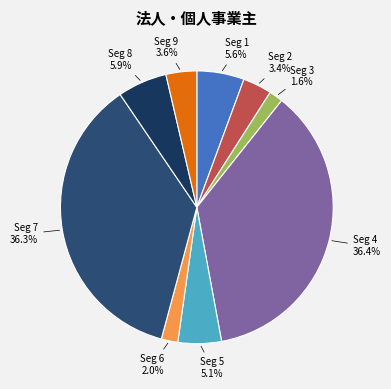

Between Seg 7 and Seg 6, which is larger?

Seg 7